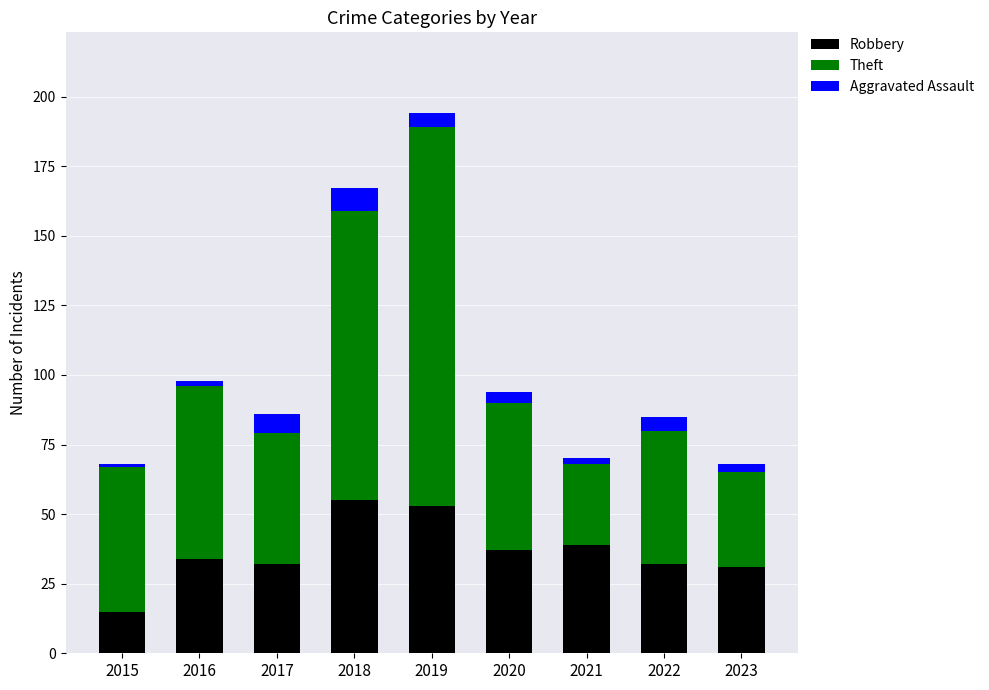

What is the total value across all series at 2019?

194